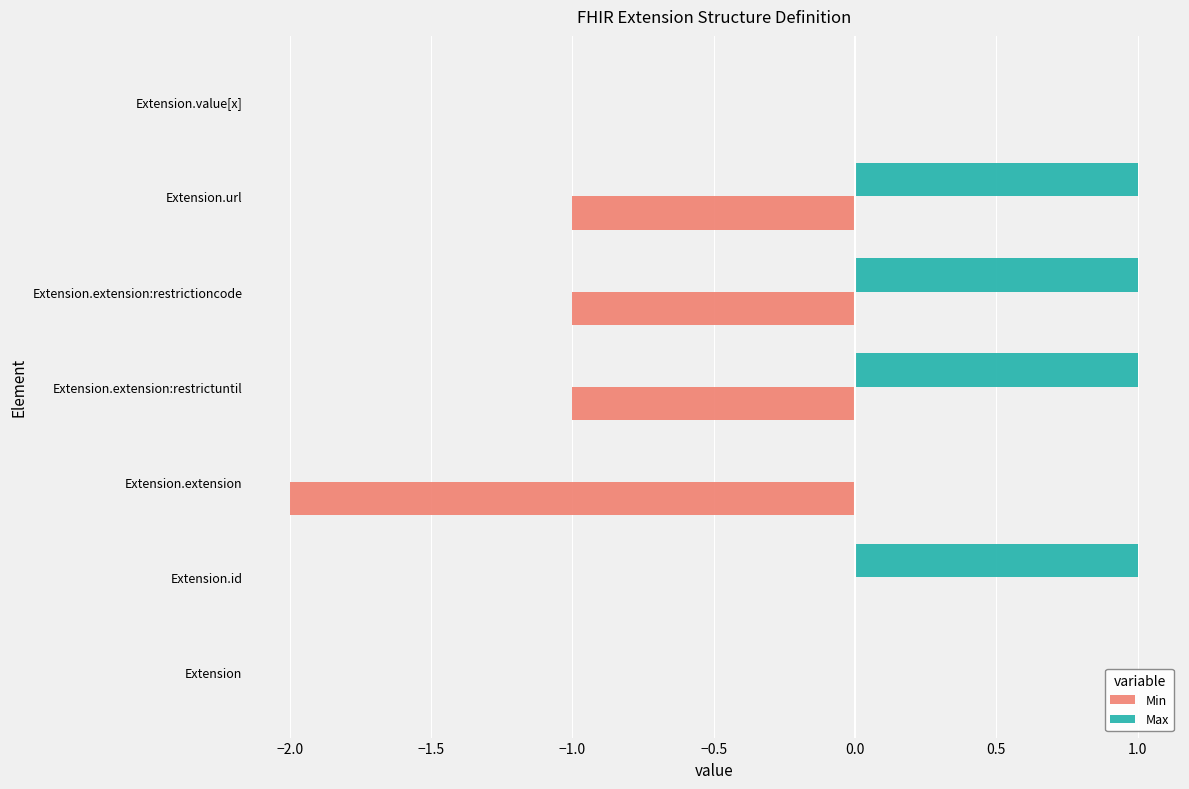

What is the sum of the Min values at Extension.extension:restrictioncode and Extension.extension?

-3